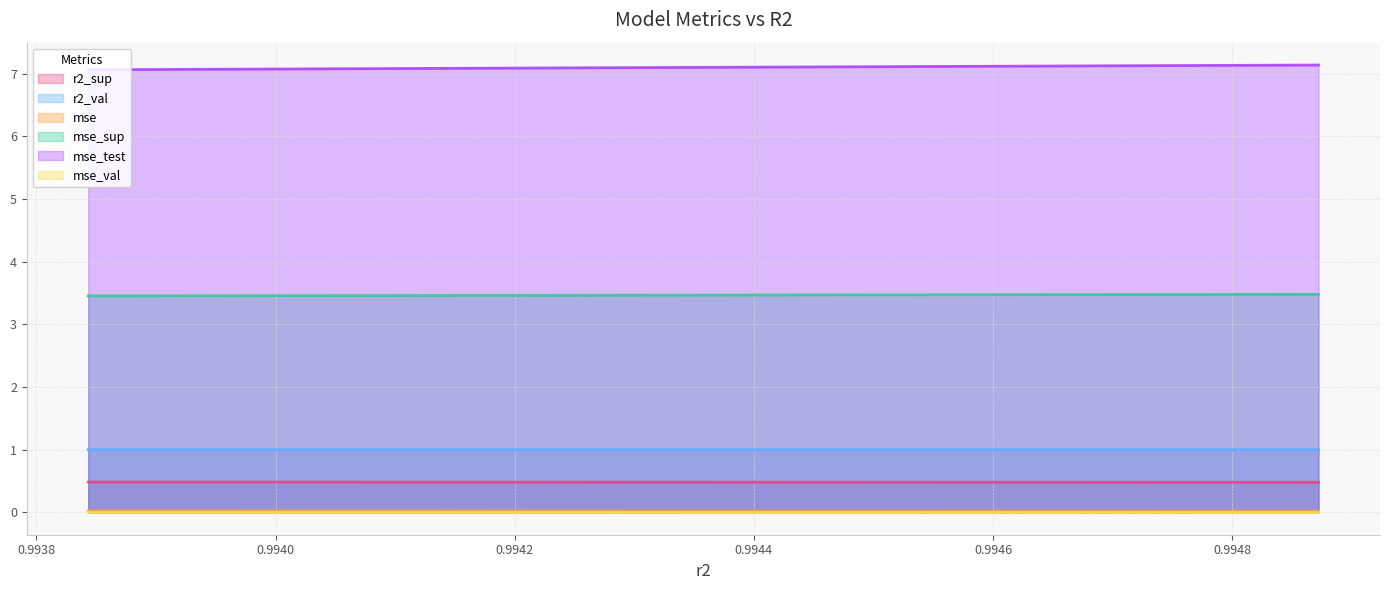

Which has a higher value, 0.994768092416229 or 0.9946616901115476?

0.994768092416229